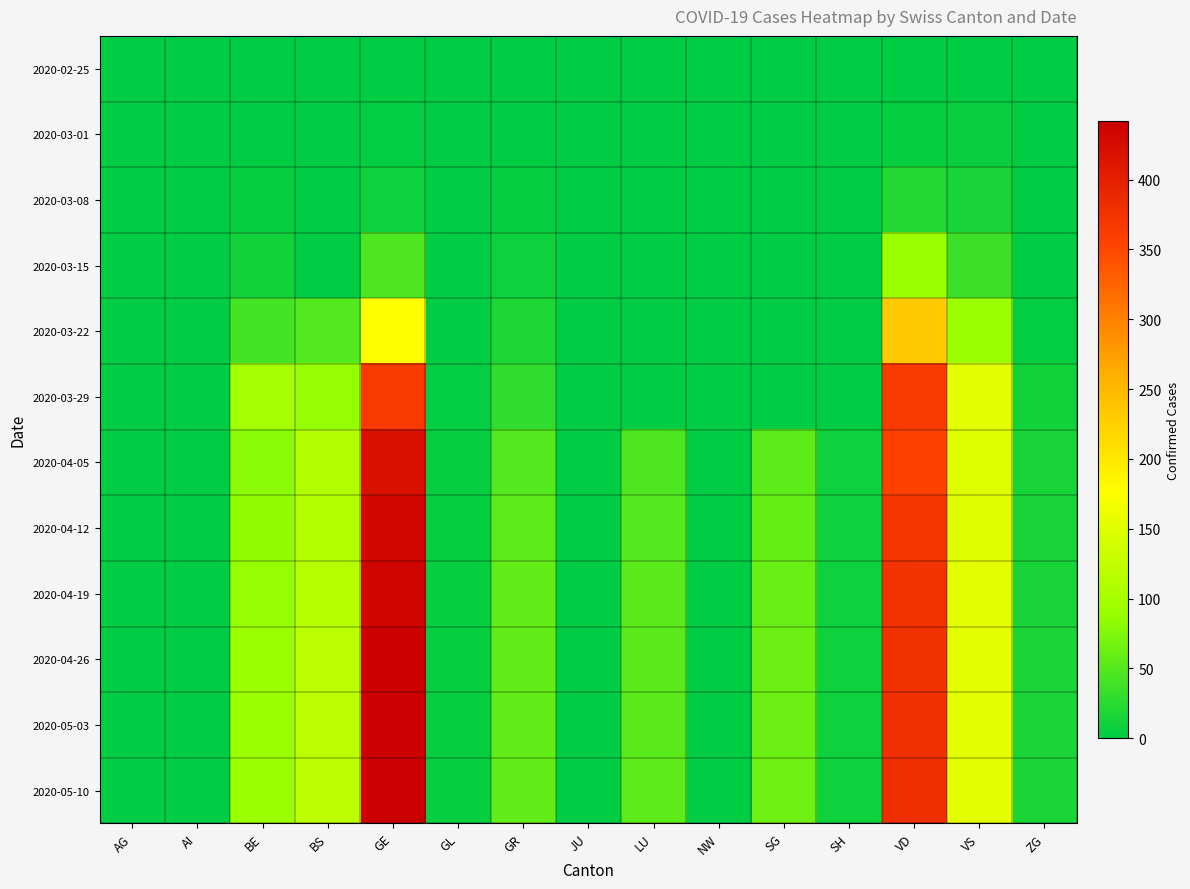

Which series has the widest spread of values?

2020-05-10